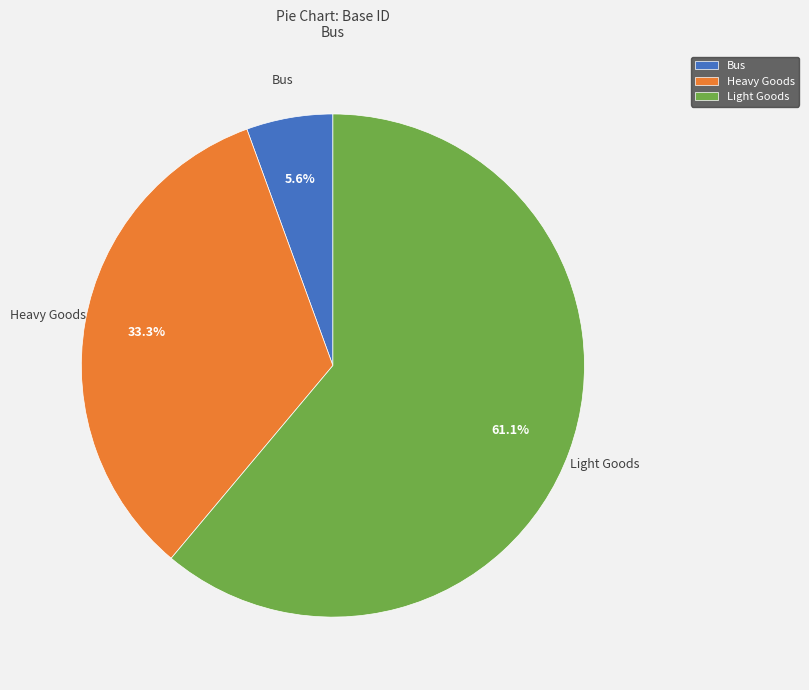

Count the number of slices in the pie.

3